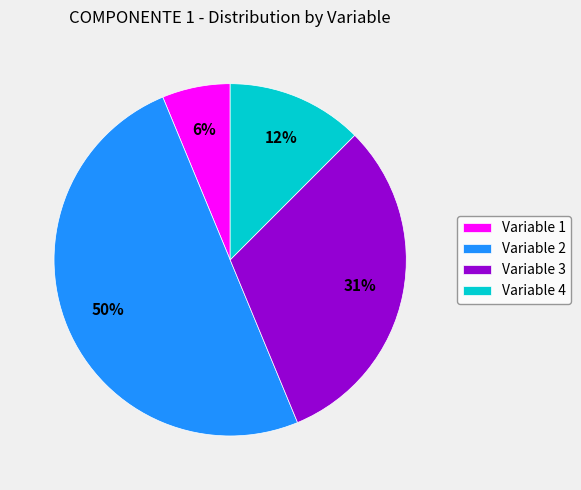

Is the sum of Variable 1 and Variable 2 greater than half?

Yes